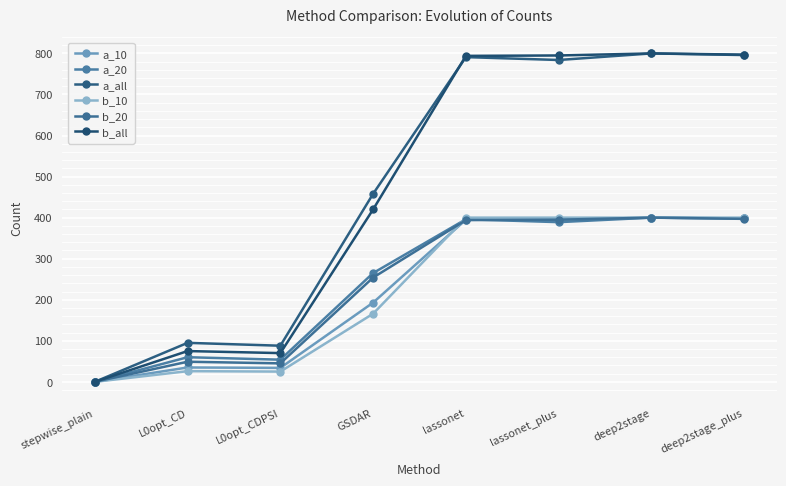

What are all the series names shown in the legend?

a_10, a_20, a_all, b_10, b_20, b_all